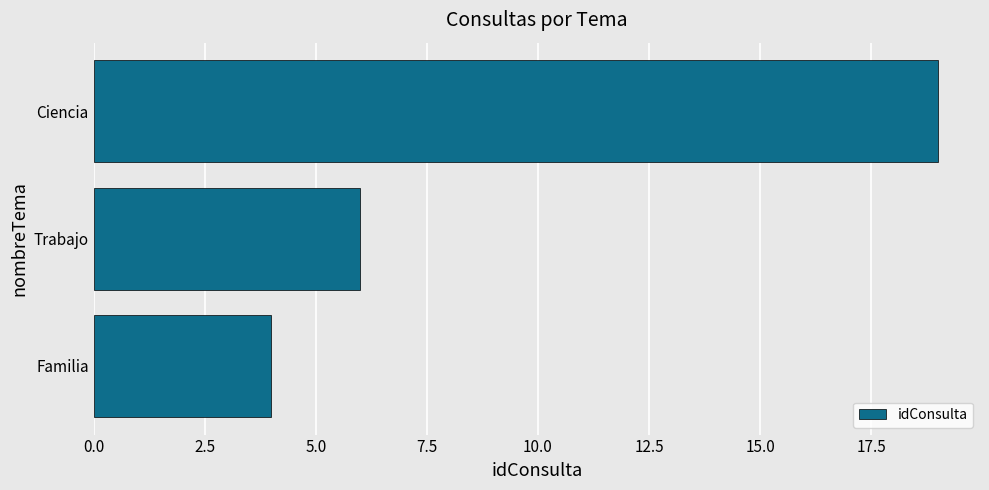

Which category has the highest value across all series?

Ciencia